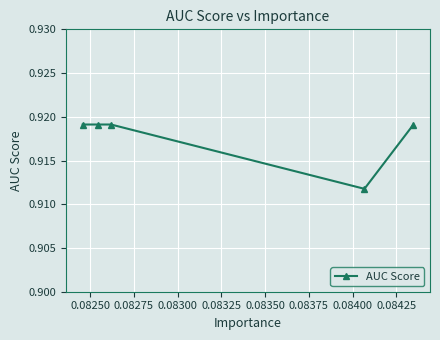

Count the values in the range 0 to 1.

5